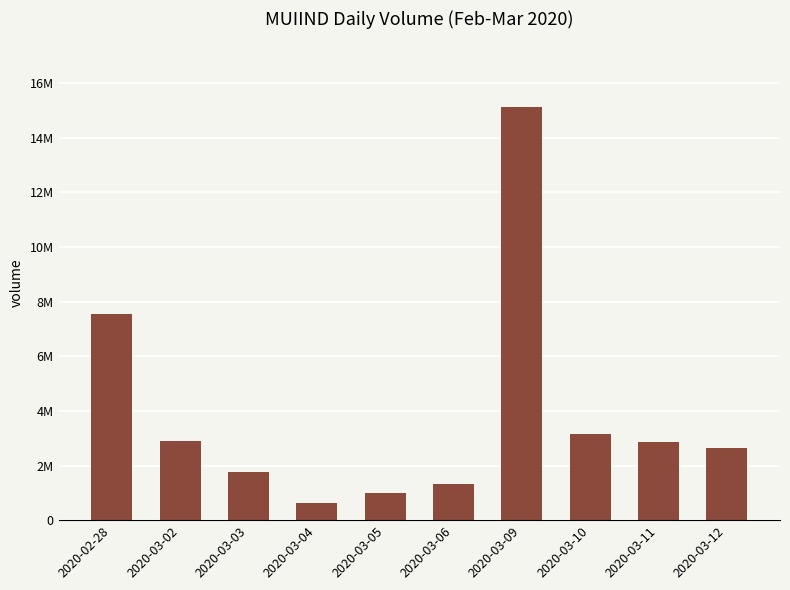

Approximately how many times larger is the value at 2020-03-10 compared to 2020-03-12?

1.2